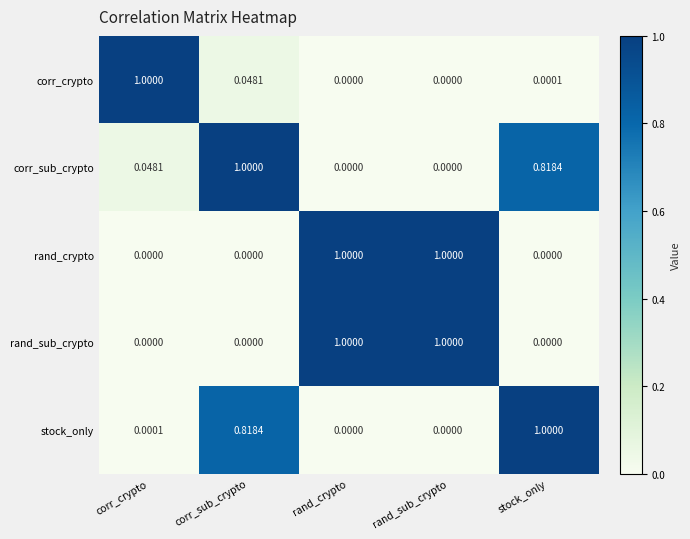

At which label does corr_crypto reach its peak?

corr_crypto